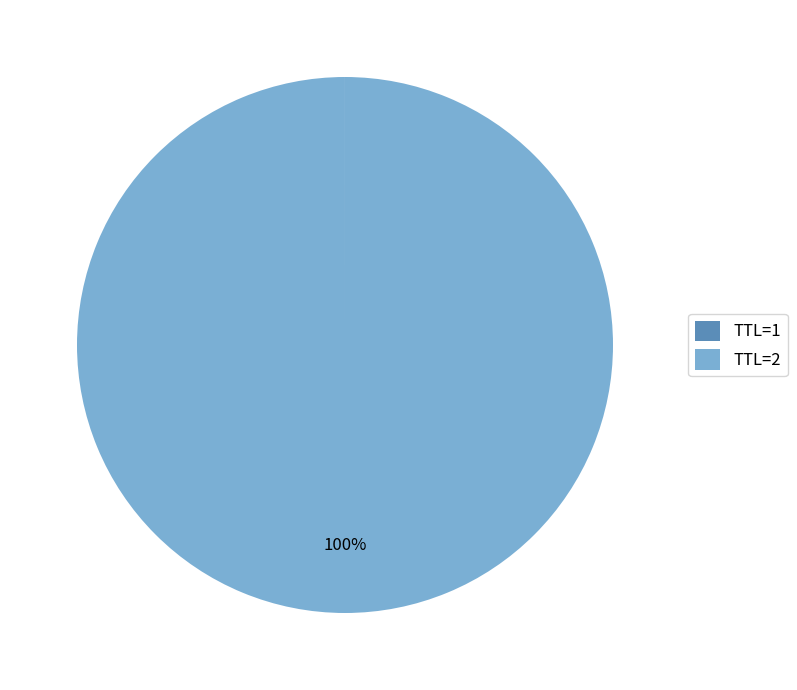

Is there any slice that represents more than half of the pie?

Yes